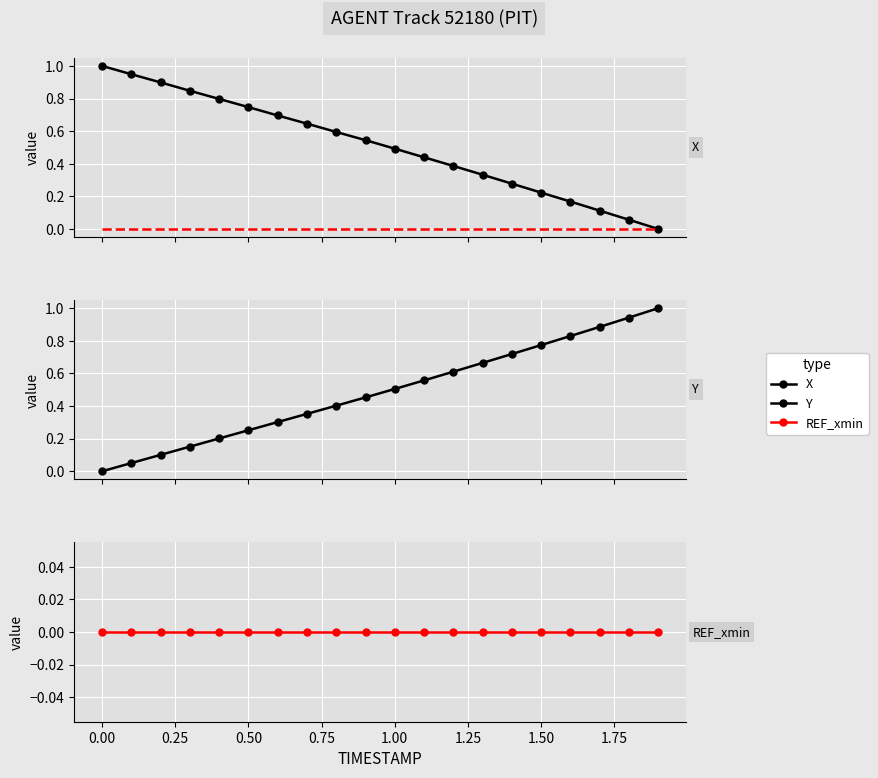

Which has a higher value, 0.75 or 10?

0.75